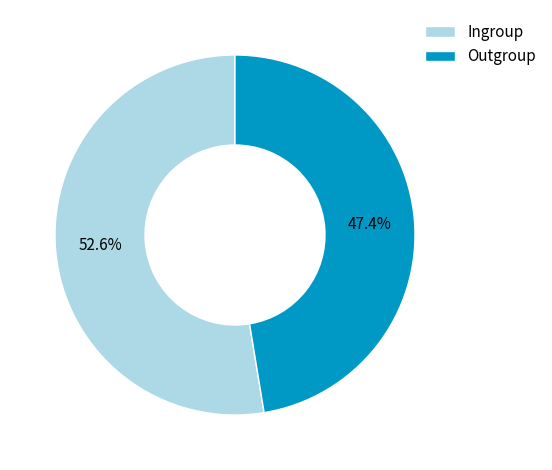

Is the sum of Ingroup and Outgroup greater than half?

Yes